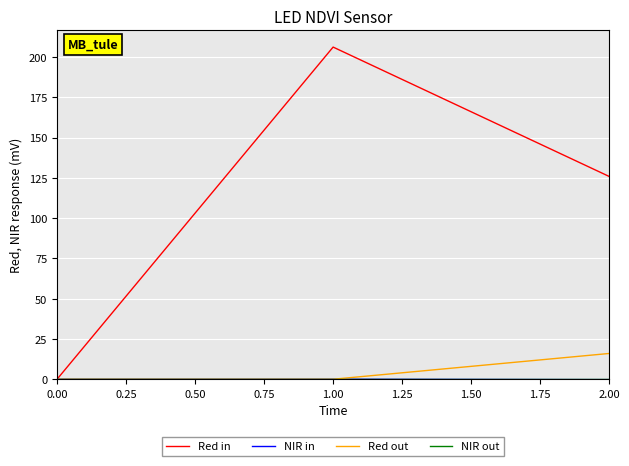

Which series has the largest total across all categories?

Red in